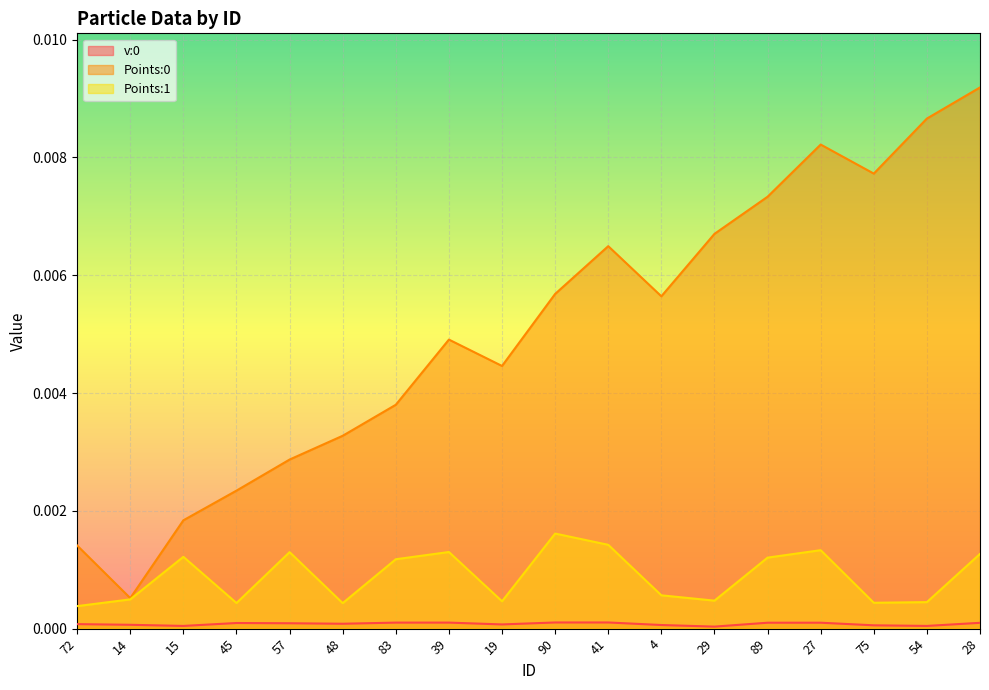

Between 27 and 54, which series saw the biggest shift?

Points:1